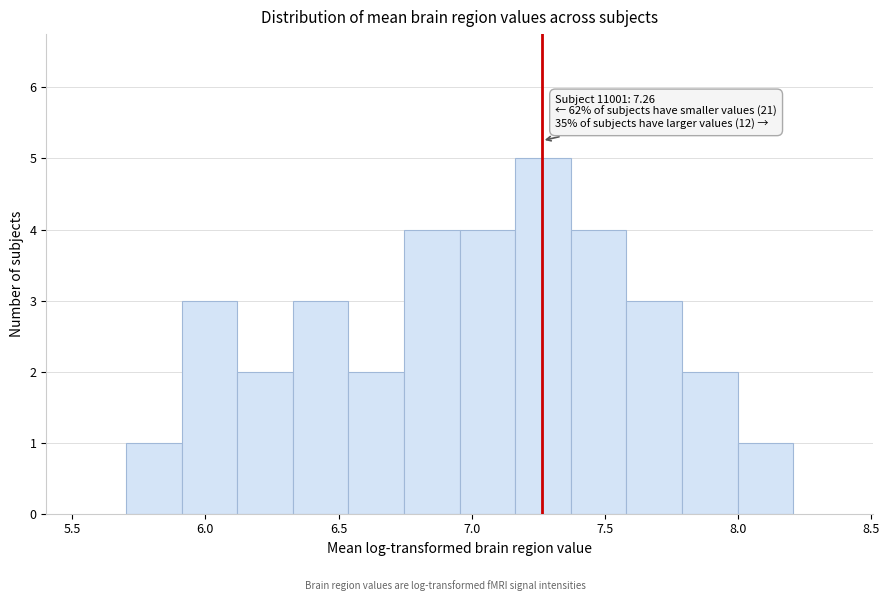

Which range on the x-axis has the tallest bar?

7.15 to 7.35